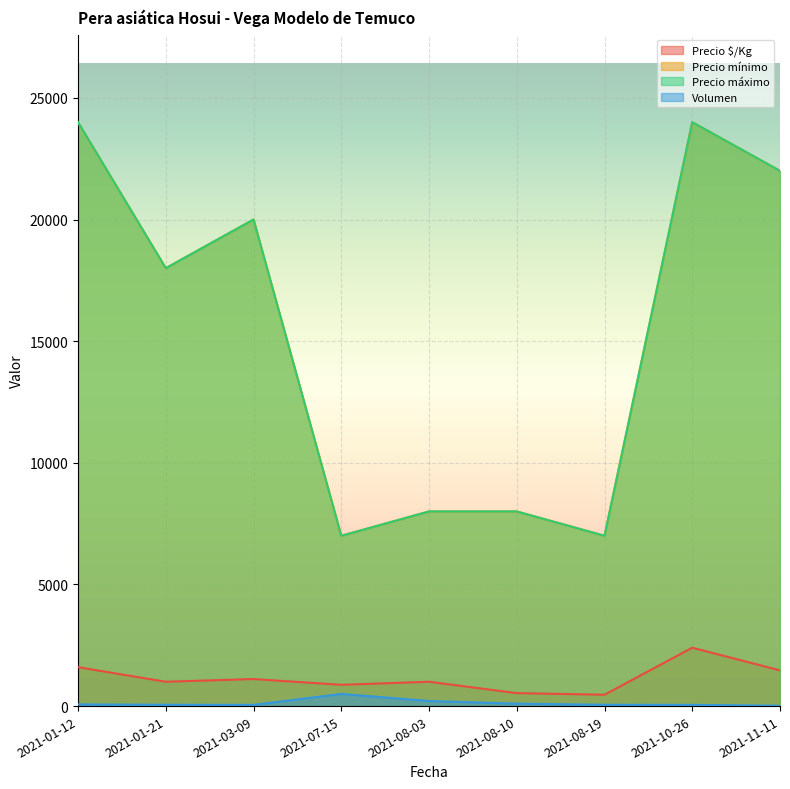

Reading left to right, transcribe all the data shown in this chart.

Precio $/Kg: 2021-01-12=1600	2021-01-21=1000	2021-03-09=1111	2021-07-15=875	2021-08-03=1000	2021-08-10=533	2021-08-19=467	2021-10-26=2400	2021-11-11=1467
Precio mínimo: 2021-01-12=24000	2021-01-21=18000	2021-03-09=20000	2021-07-15=7000	2021-08-03=8000	2021-08-10=8000	2021-08-19=7000	2021-10-26=24000	2021-11-11=22000
Precio máximo: 2021-01-12=24000	2021-01-21=18000	2021-03-09=20000	2021-07-15=7000	2021-08-03=8000	2021-08-10=8000	2021-08-19=7000	2021-10-26=24000	2021-11-11=22000
Volumen: 2021-01-12=70	2021-01-21=55	2021-03-09=50	2021-07-15=500	2021-08-03=210	2021-08-10=100	2021-08-19=55	2021-10-26=50	2021-11-11=15